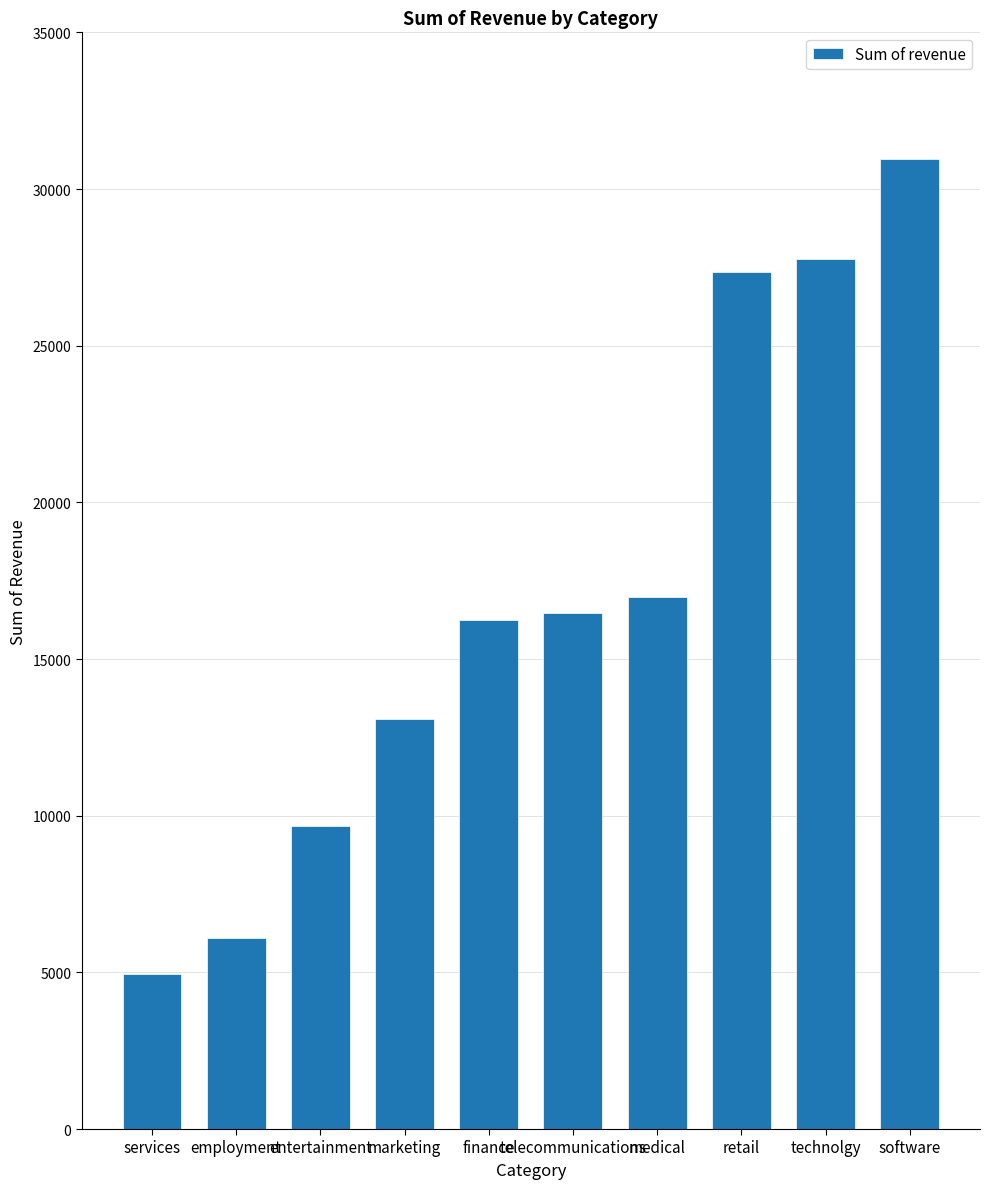

Is it true that the value at technolgy is 27780.5?

True